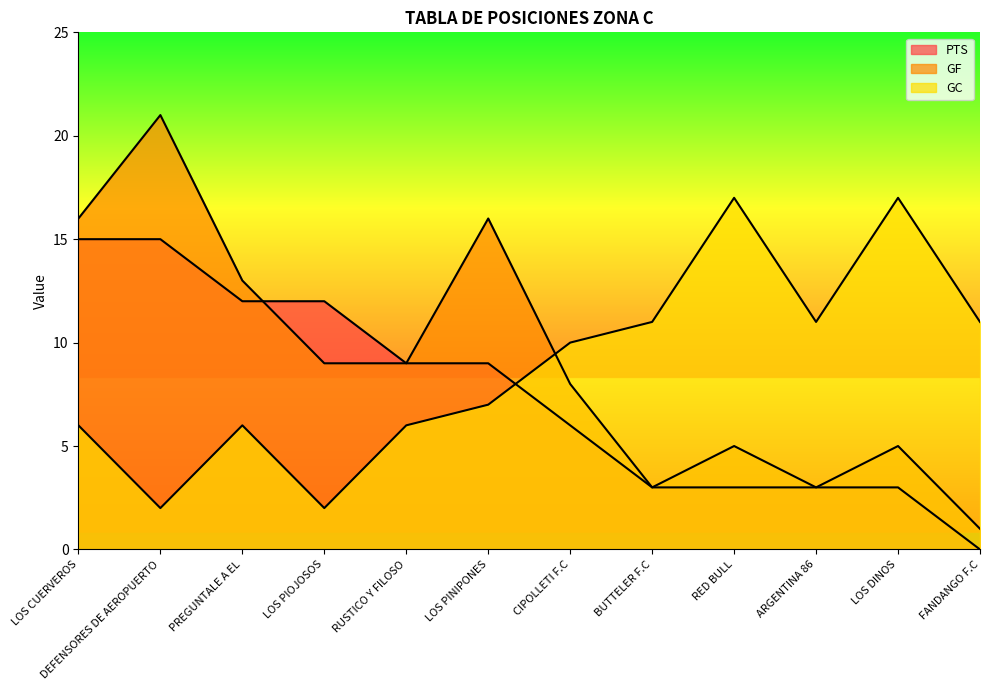

At RUSTICO Y FILOSO, list the series in order from smallest to largest.

GC, PTS, GF